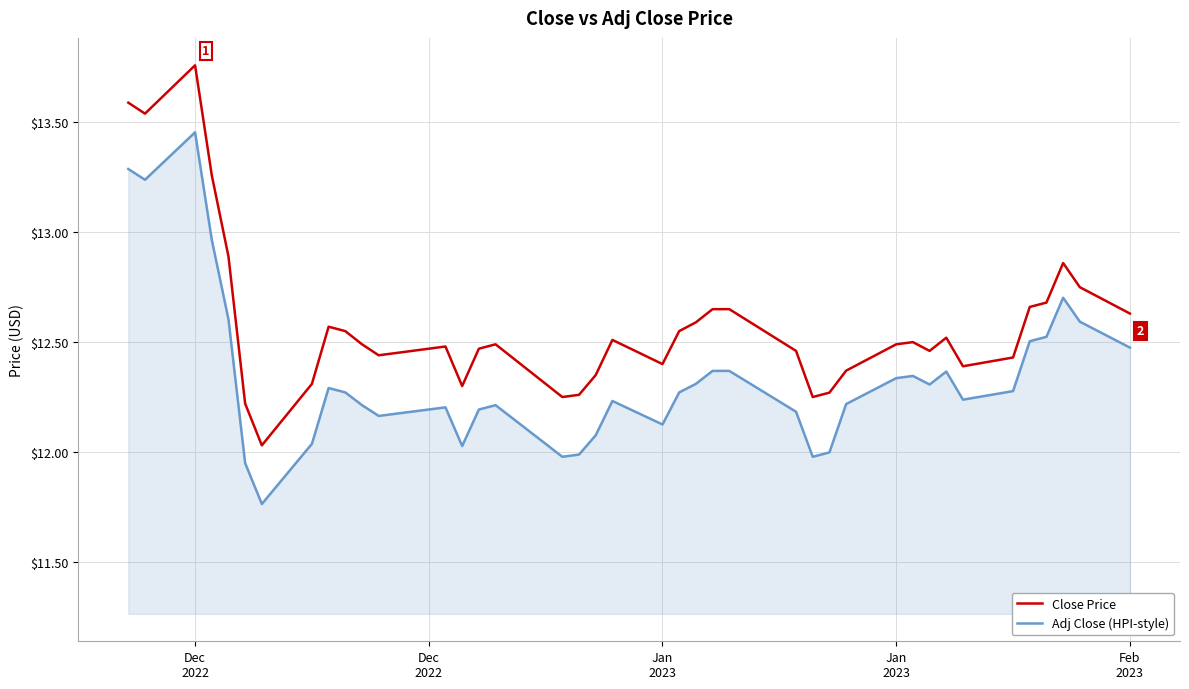

Which series has the largest total across all categories?

Close Price